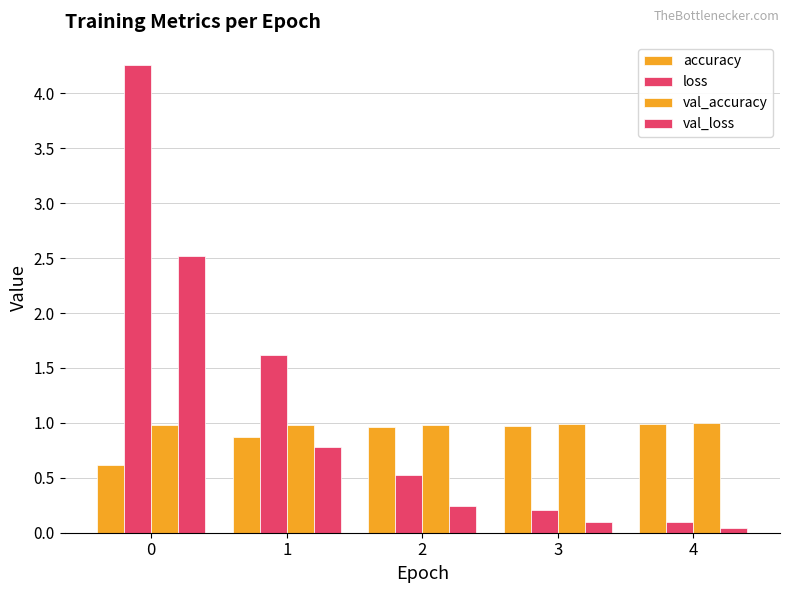

Are the bars grouped side by side (vs. stacked)?

Yes